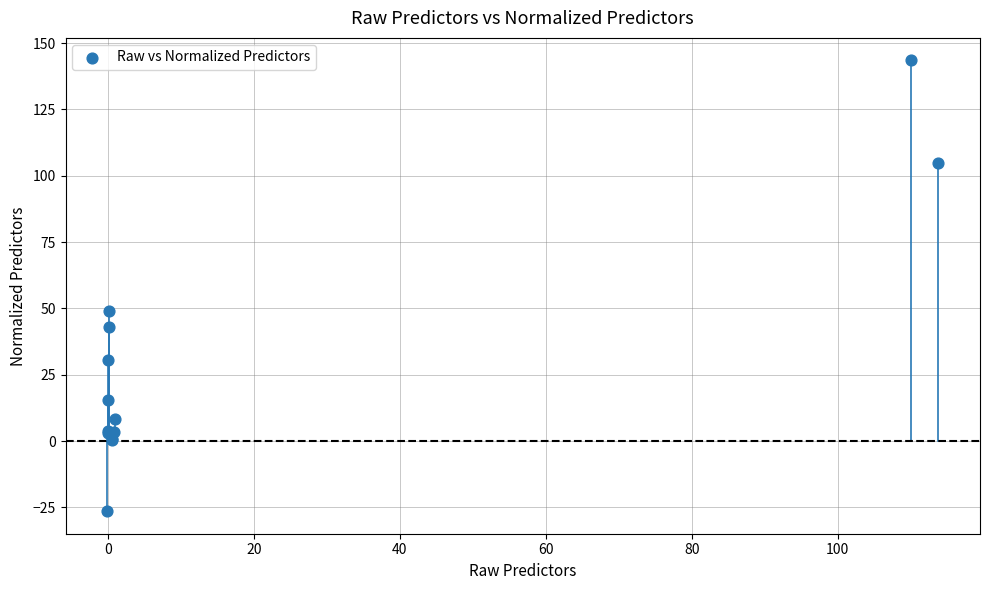

What Y value in the scatter plot is closest to 58?

49.2